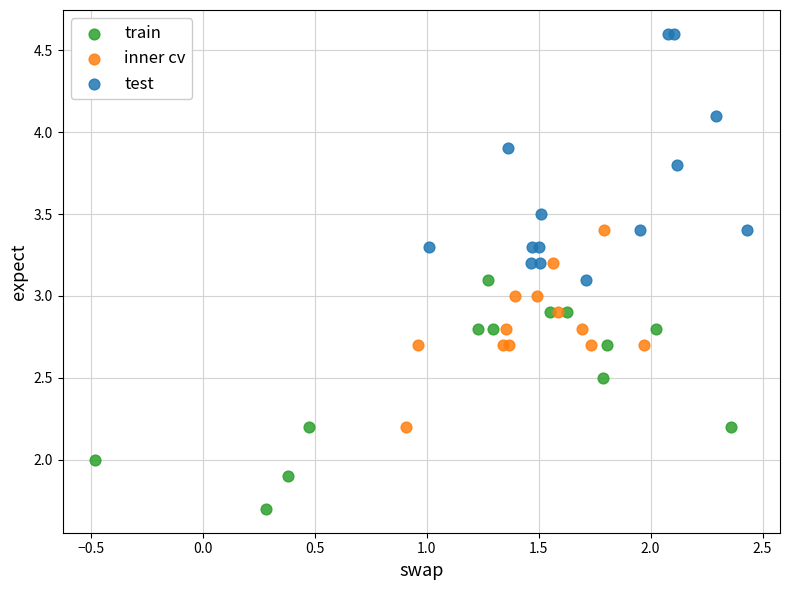

Which series contains the highest Y value?

test